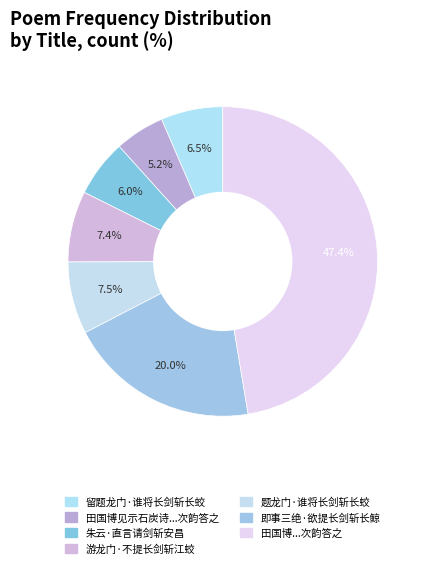

Count the number of slices in the pie.

7